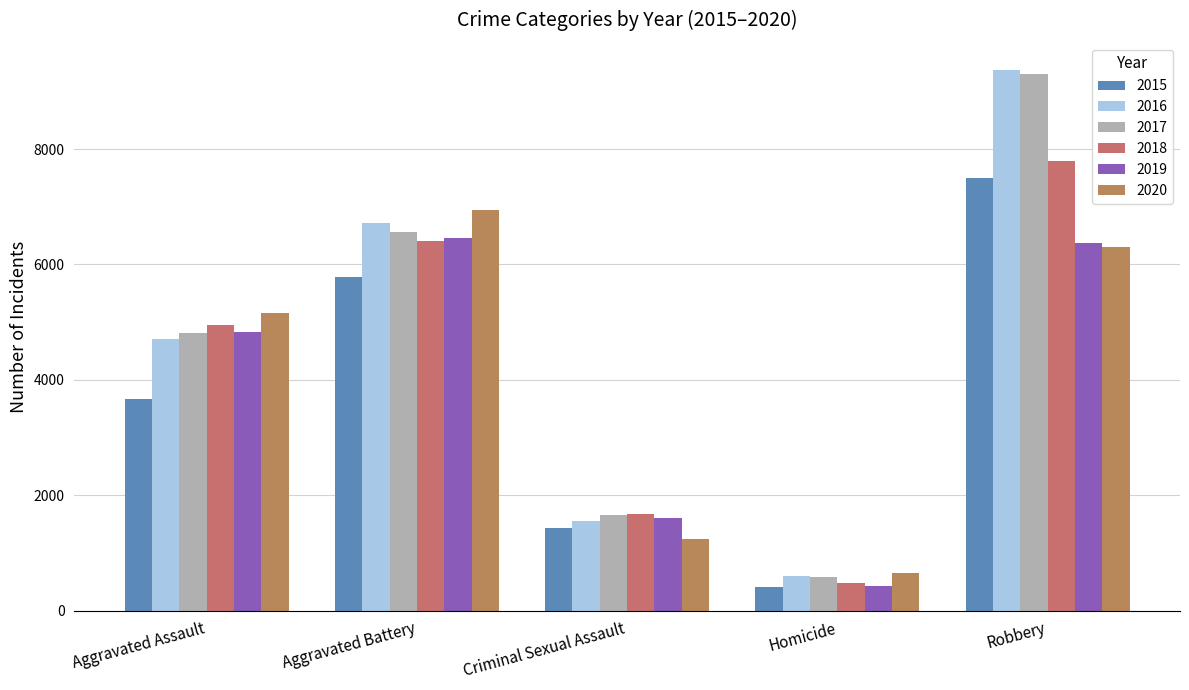

What is the spread (max minus min) of values at Robbery?

3064